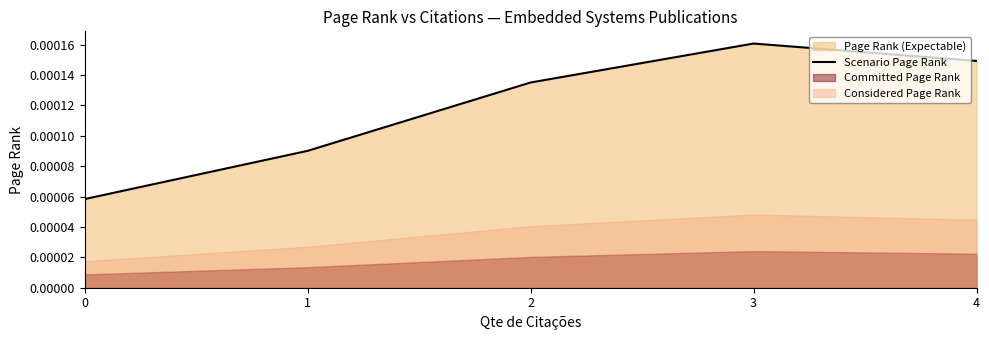

List the labels in order of value, smallest first.

0, 1, 2, 4, 3